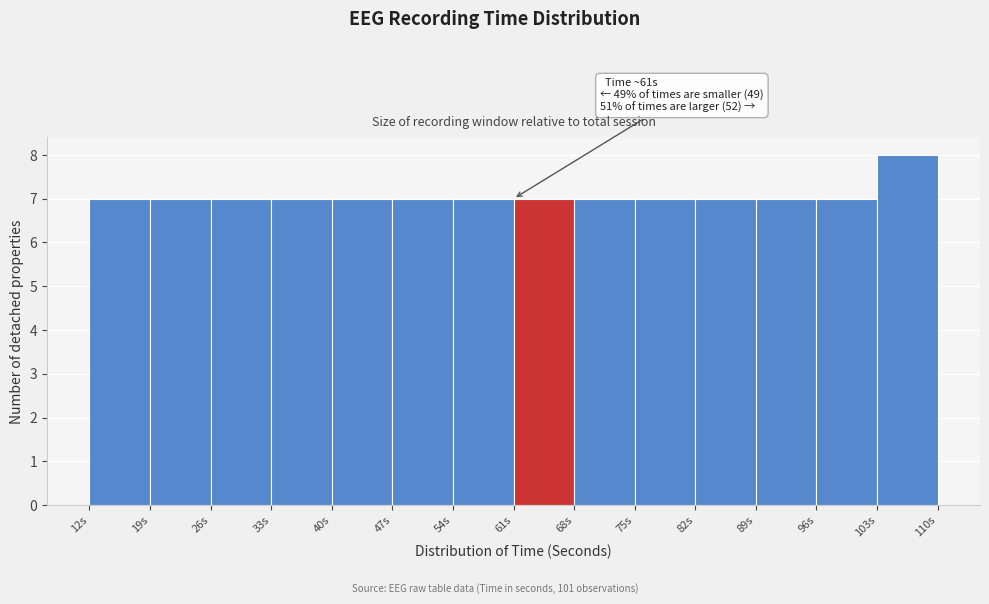

Which range on the x-axis has the tallest bar?

103 to 110